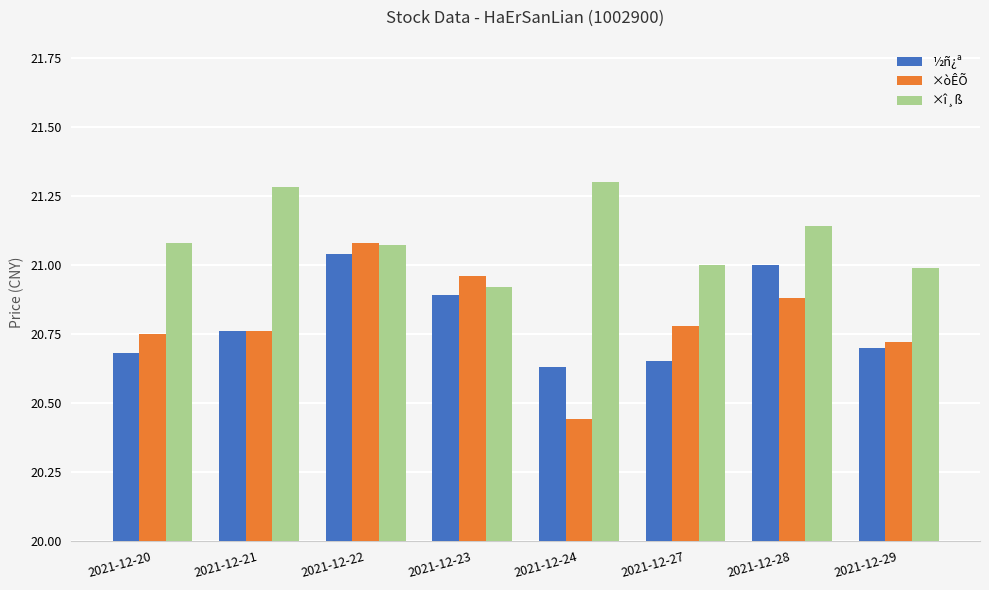

Is the value of ½ñ¿ª at 2021-12-27 greater than the value of ×î¸ß at 2021-12-28?

No